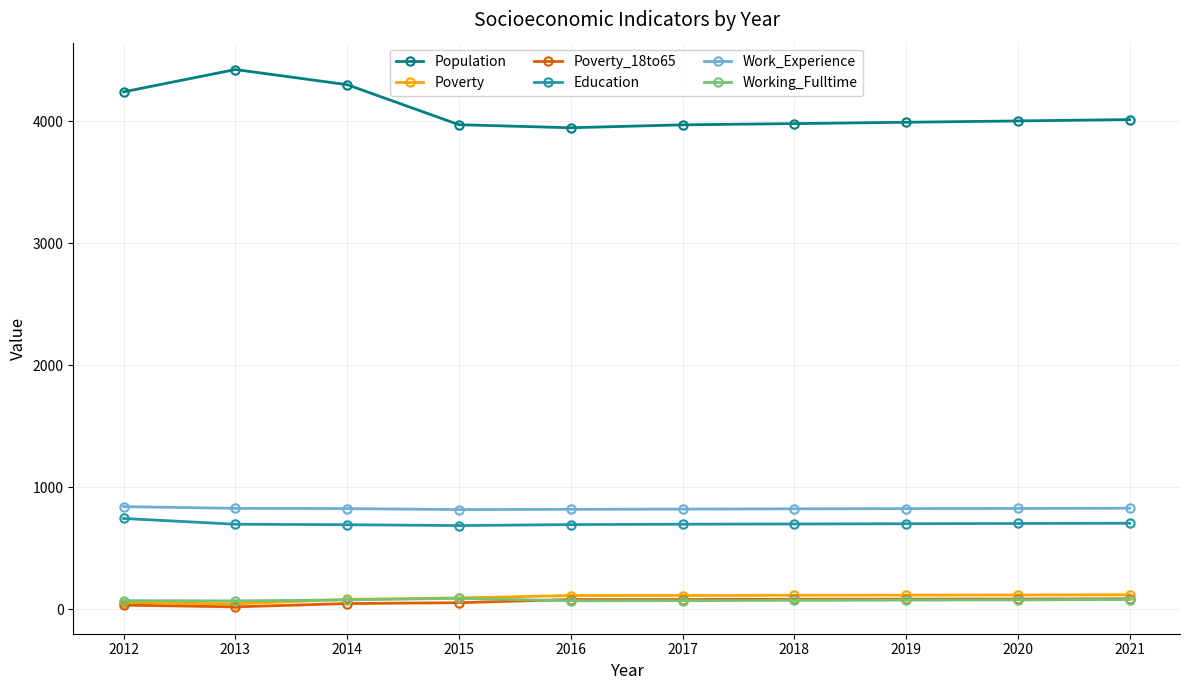

Is it true that Education equals 1044 at 2018?

False